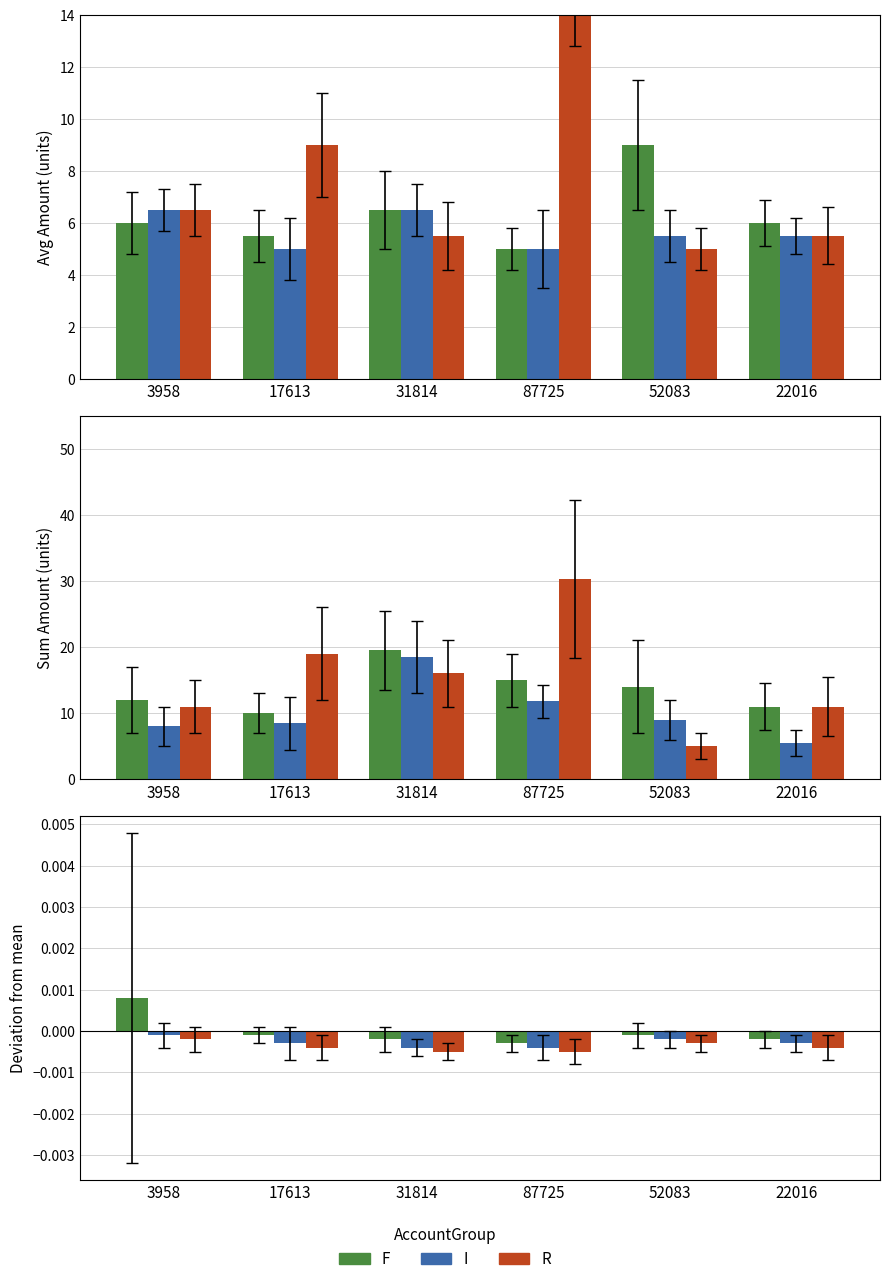

Which series changed the most between 3958 and 22016?

F